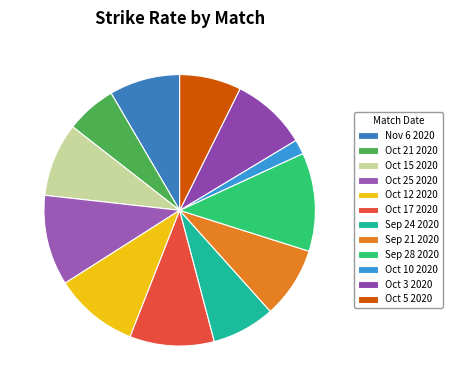

To the nearest percent, what is the difference between the Sep 21 2020 and Oct 10 2020 slice percentages?

7%